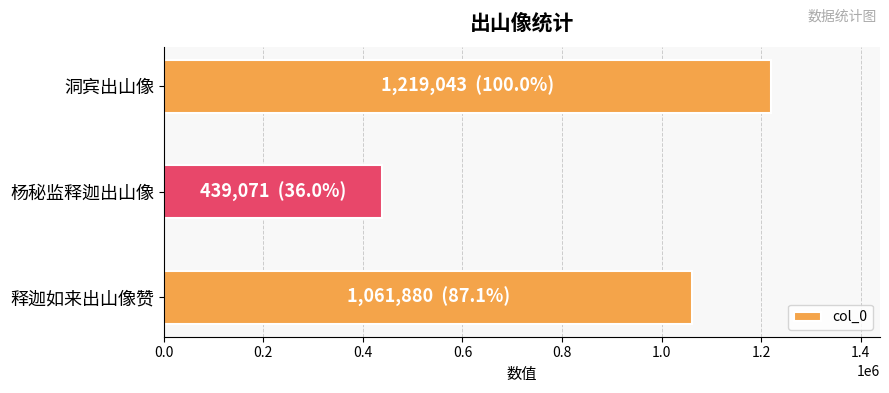

What value does the data have at 释迦如来出山像赞, to the nearest 50?

1061900